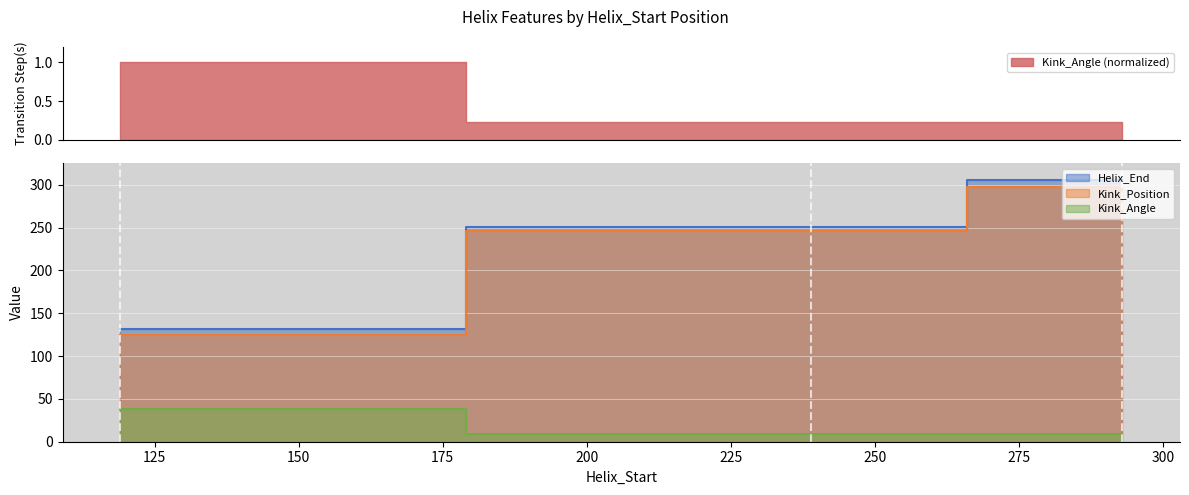

Which series has the widest spread of values?

Helix_End